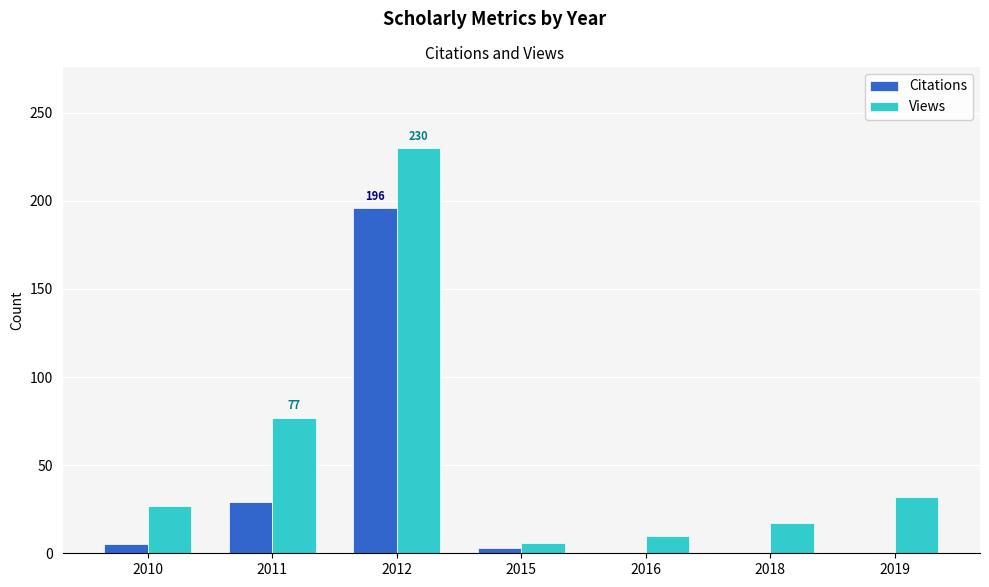

What are all the series names shown in the legend?

Citations, Views